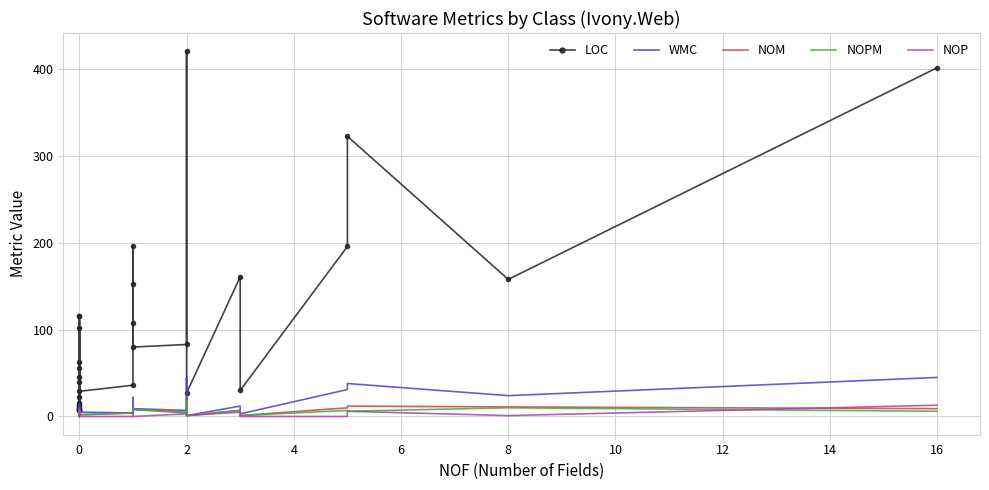

How many data points in NOPM are above 3?

15